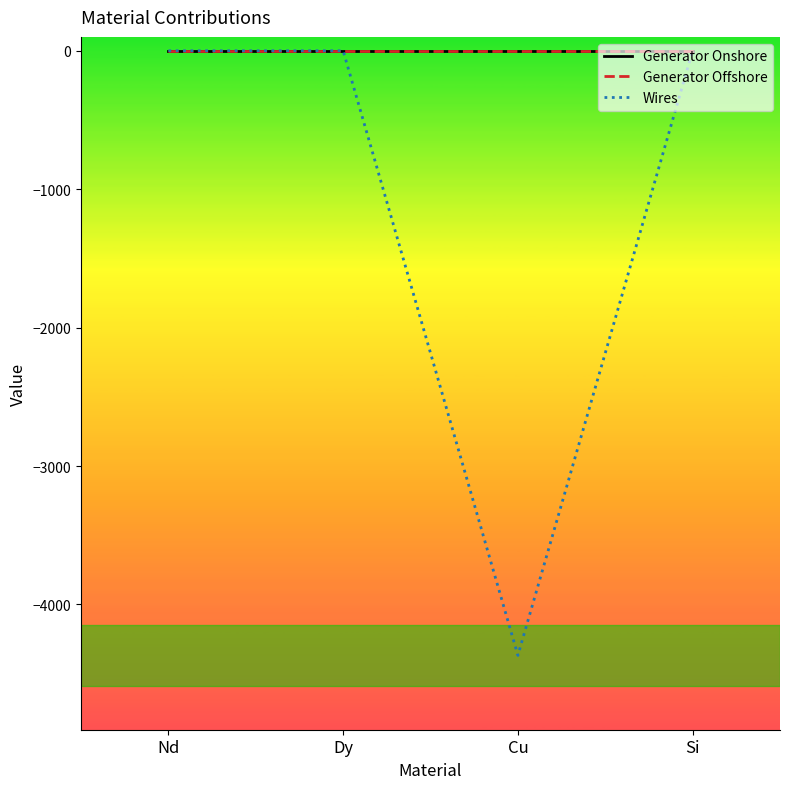

What is the lowest value of the Wires series?

-4367.8